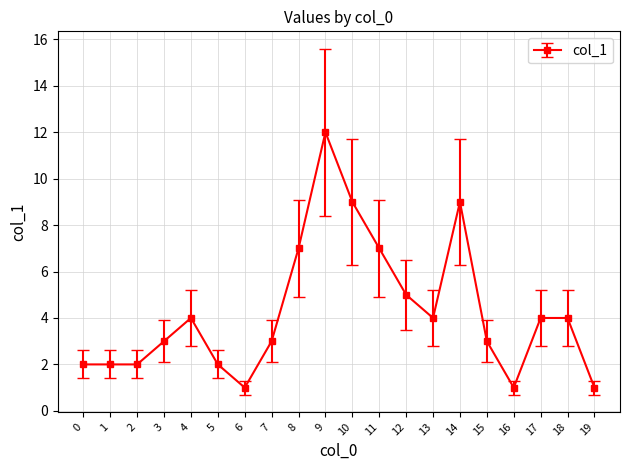

True or false: there are more than 2 points higher than both neighbors.

True